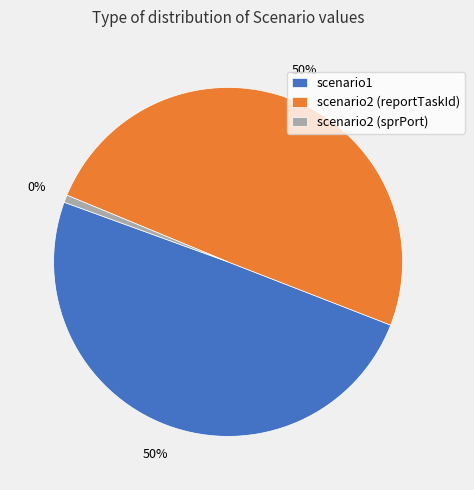

To the nearest percent, what portion does scenario2 (sprPort) represent?

1%